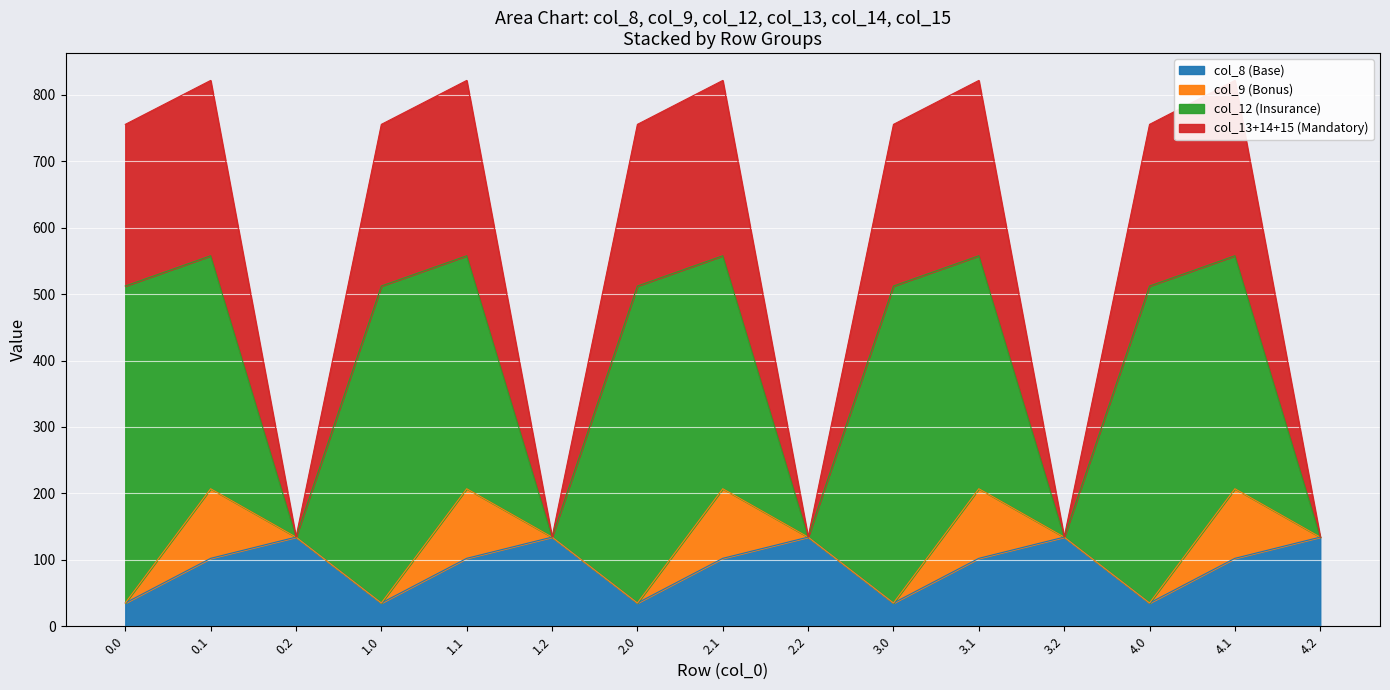

At how many categories does at least one series exceed 307?

10